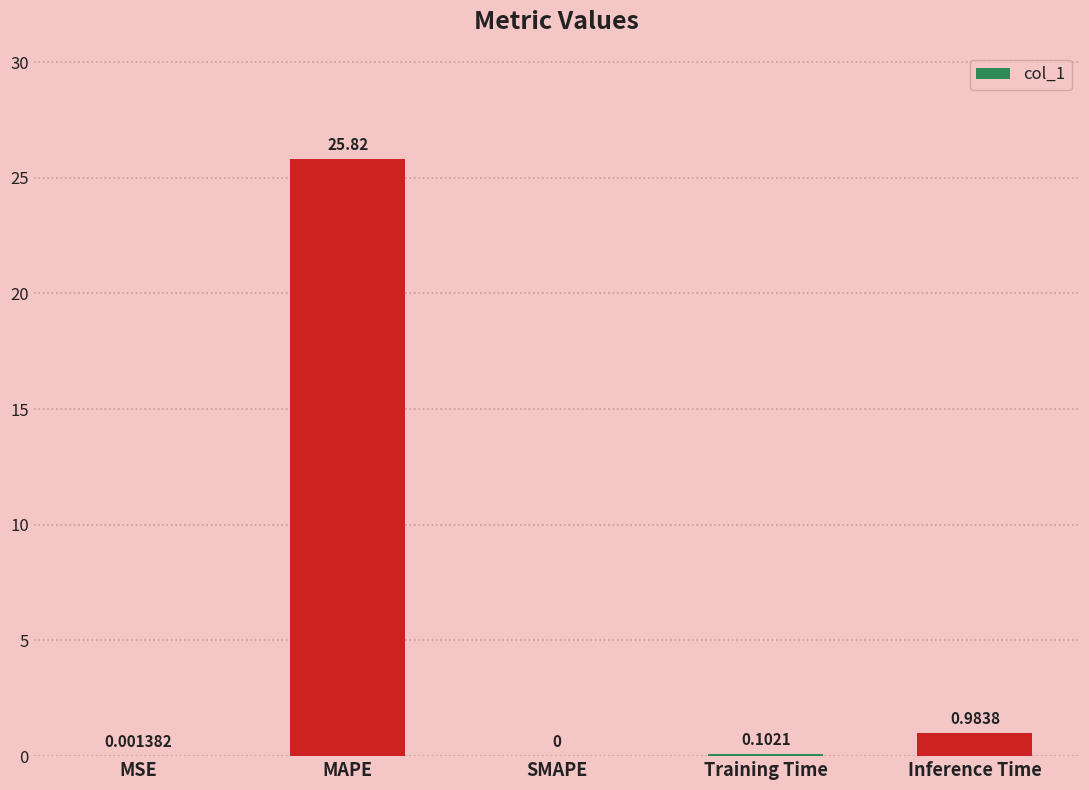

What is the sum of the values at Training Time and Inference Time?

1.1